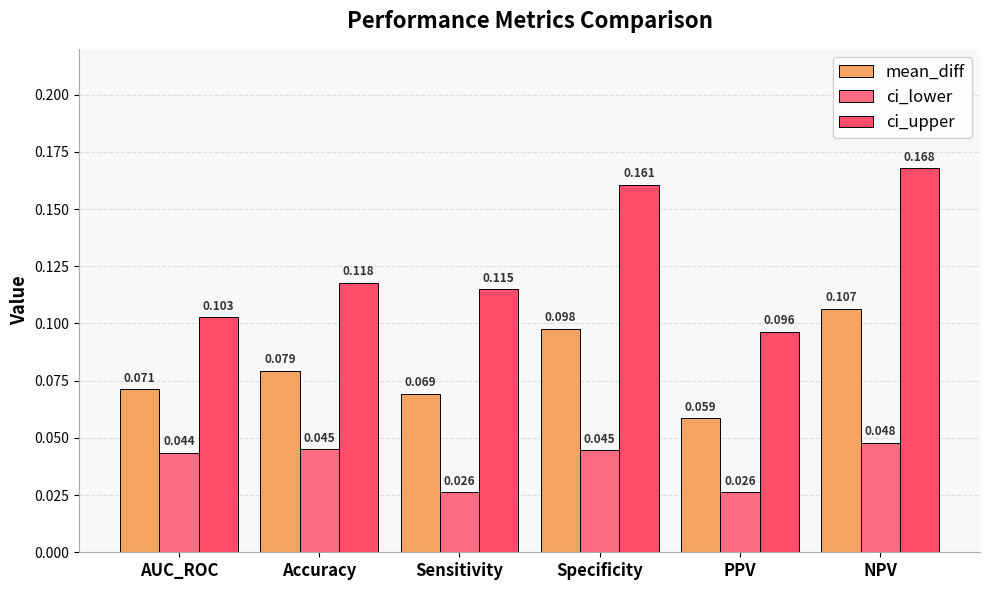

What value does the mean_diff series have at Specificity?

0.1